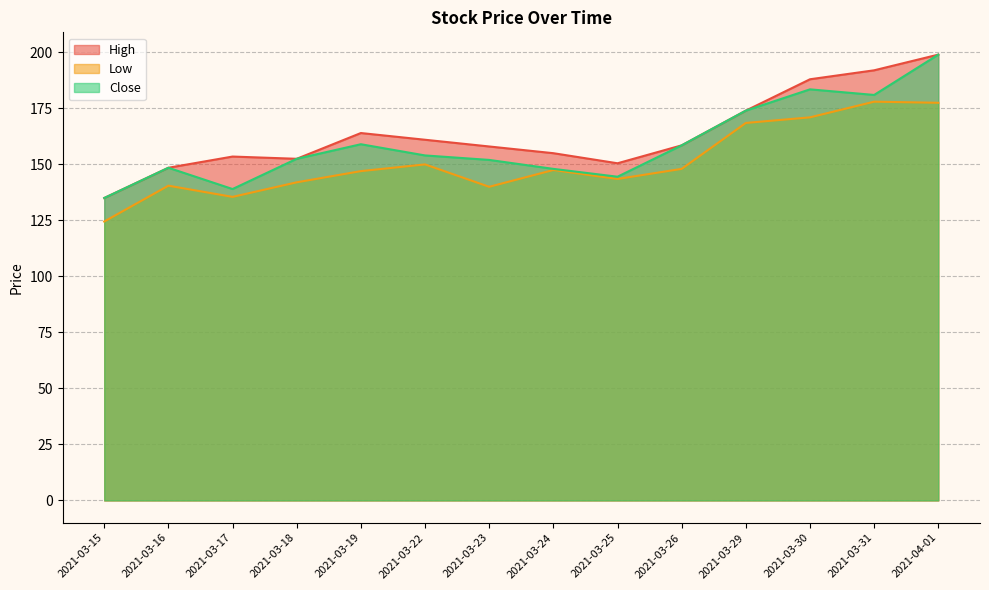

At 2021-03-15, list the series in order from largest to smallest.

High, Close, Low